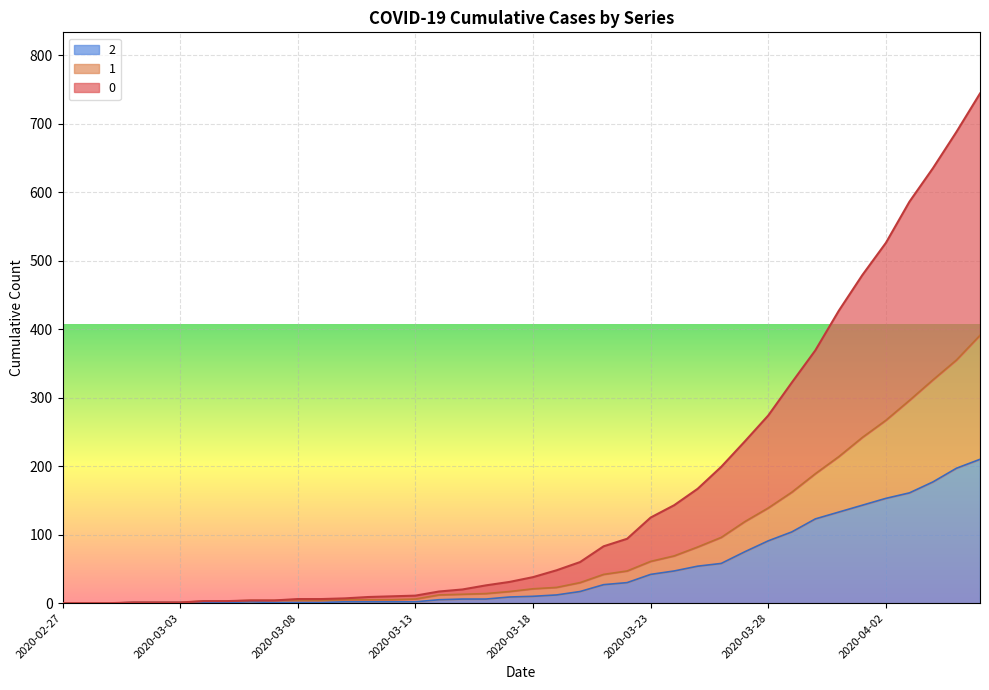

Count the number of categories in the chart.

40